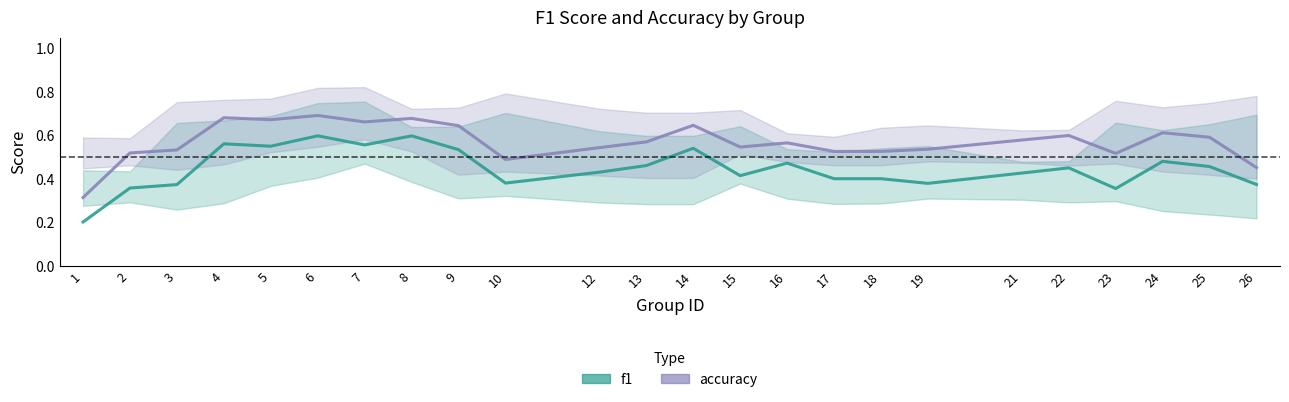

What is the value of the f1 point at the 7th from the left?

0.6